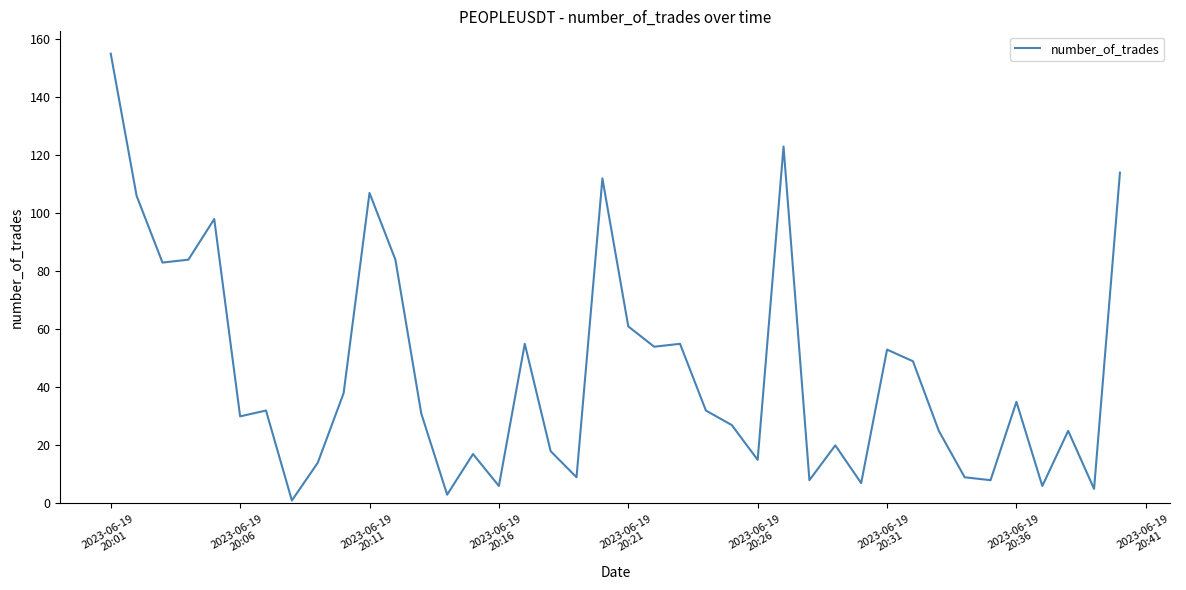

What is the difference between the maximum and minimum values?

154